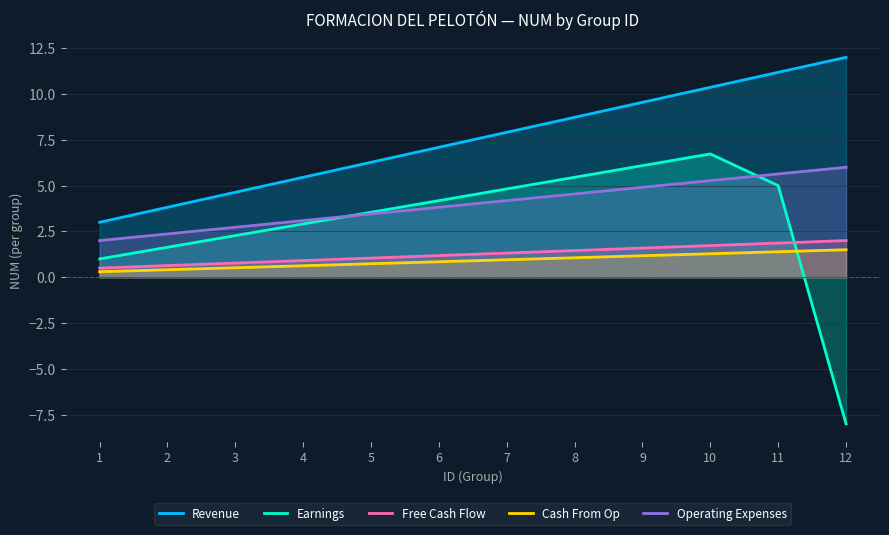

What is the value of the Operating Expenses point at the 7th from the left?

4.2